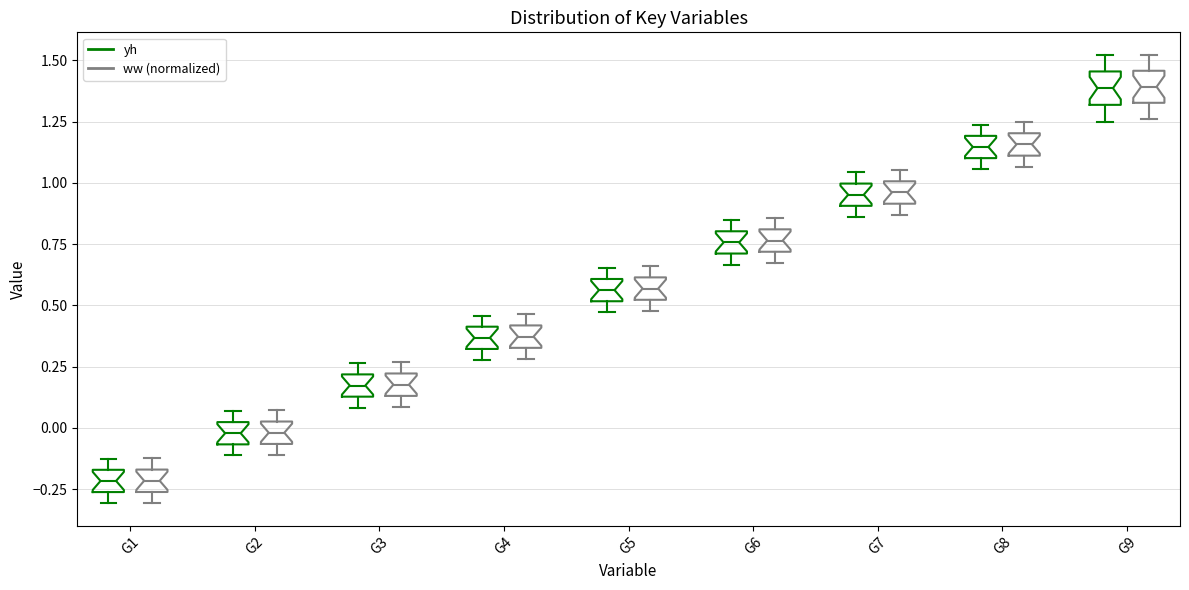

Reading left to right, transcribe this box plot: for each box, give where its median line is, the range the box spans, and where its two whiskers end, as read against the y-axis. The values are not printed on the chart, so give them approximately, as read against the axis.

G1 (yh): median -0.20, box -0.25 to -0.15, whiskers -0.30 to -0.15 (above the box's upper edge)
G1 (ww (normalized)): median -0.20, box -0.25 to -0.15, whiskers -0.30 to -0.10
G2 (yh): median 0.00 (inside the box), box -0.05 to 0.00, whiskers -0.10 to 0.05
G2 (ww (normalized)): median 0.00, box -0.05 to 0.05, whiskers -0.10 to 0.05 (just above the box's upper edge)
G3 (yh): median 0.15 (inside the box), box 0.15 to 0.20, whiskers 0.10 to 0.25
G3 (ww (normalized)): median 0.20 (inside the box), box 0.15 to 0.20, whiskers 0.10 to 0.25
G4 (yh): median 0.35, box 0.30 to 0.40, whiskers 0.30 (below the box's lower edge) to 0.45
G4 (ww (normalized)): median 0.35 (inside the box), box 0.35 to 0.40, whiskers 0.30 to 0.45
G5 (yh): median 0.55, box 0.50 to 0.60, whiskers 0.45 to 0.65
G5 (ww (normalized)): median 0.55, box 0.50 to 0.60, whiskers 0.50 (just below the box's lower edge) to 0.65
G6 (yh): median 0.75, box 0.70 to 0.80, whiskers 0.65 to 0.85
G6 (ww (normalized)): median 0.75, box 0.70 to 0.80, whiskers 0.65 to 0.85
G7 (yh): median 0.95, box 0.90 to 1.00, whiskers 0.85 to 1.05
G7 (ww (normalized)): median 0.95, box 0.90 to 1.00, whiskers 0.85 to 1.05
G8 (yh): median 1.15, box 1.10 to 1.20, whiskers 1.05 to 1.25
G8 (ww (normalized)): median 1.15, box 1.10 to 1.20, whiskers 1.05 to 1.25
G9 (yh): median 1.40, box 1.30 to 1.45, whiskers 1.25 to 1.50
G9 (ww (normalized)): median 1.40, box 1.35 to 1.45, whiskers 1.25 to 1.50